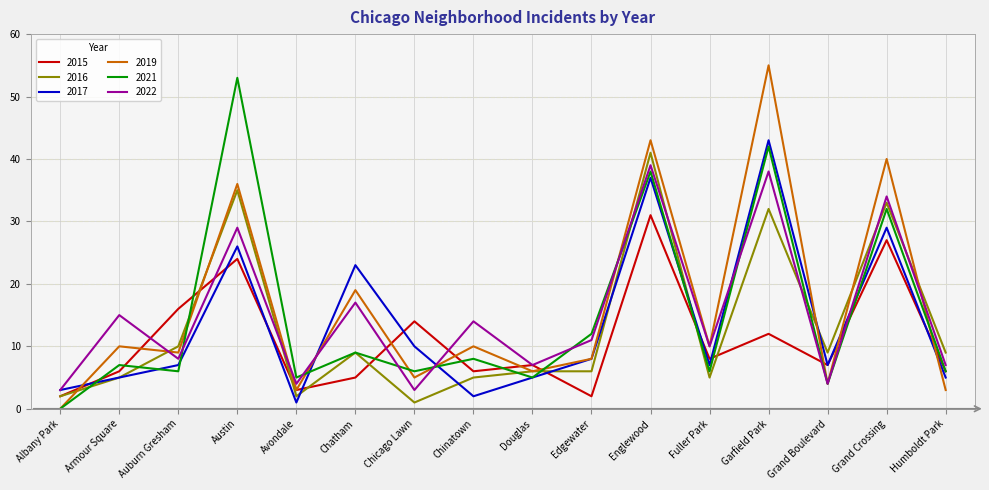

What is the spread (max minus min) of values at Englewood?

12